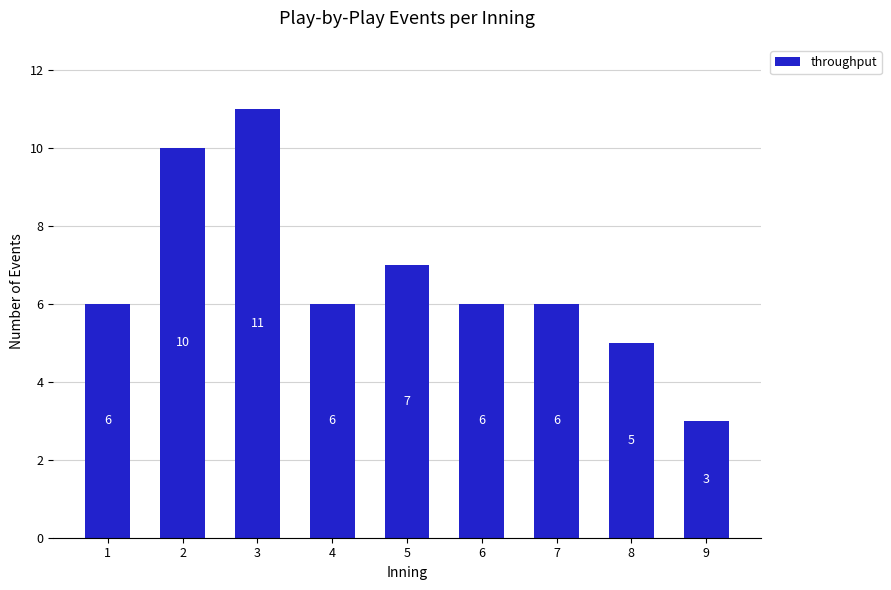

At which label is the value closest to 7?

5